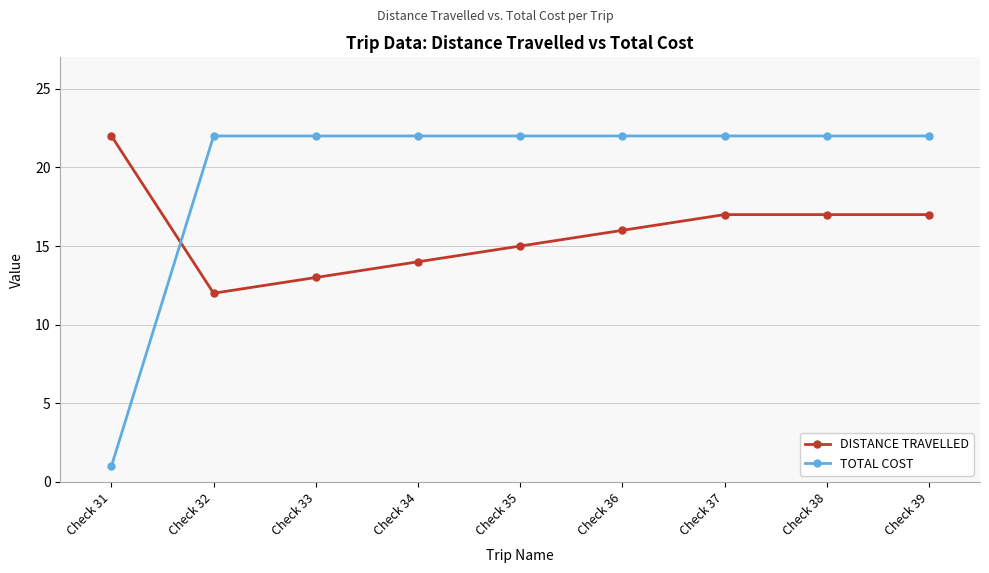

How many distinct data groups are displayed?

2